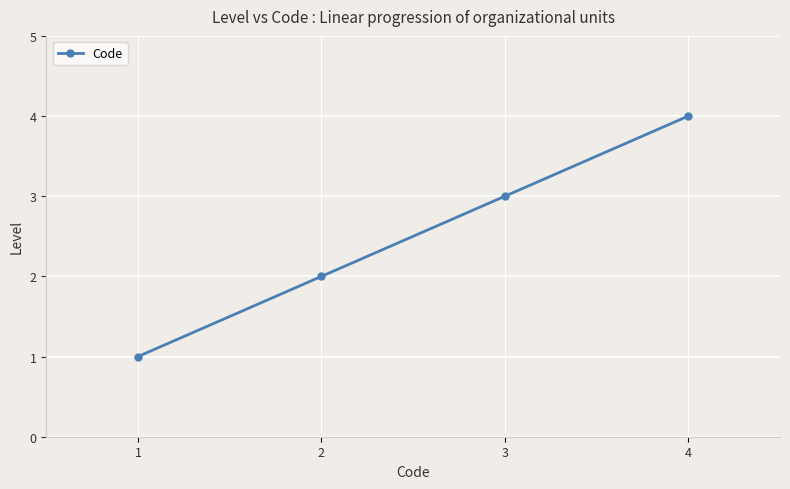

What is the difference between the maximum and minimum values?

3